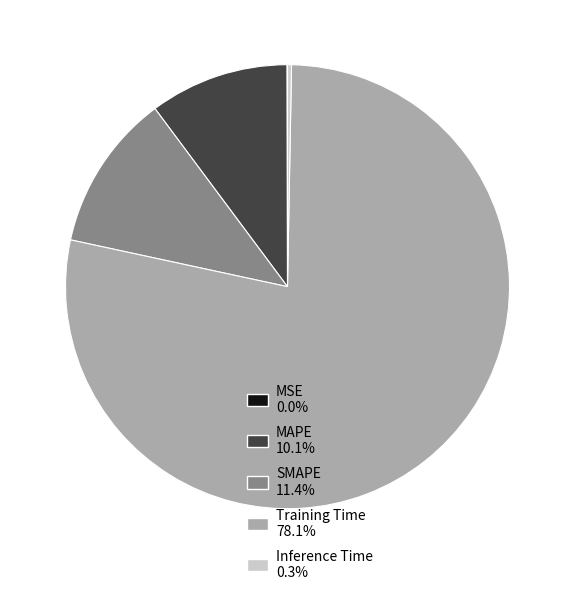

Does Training Time 78.1% represent more than half of the total?

Yes